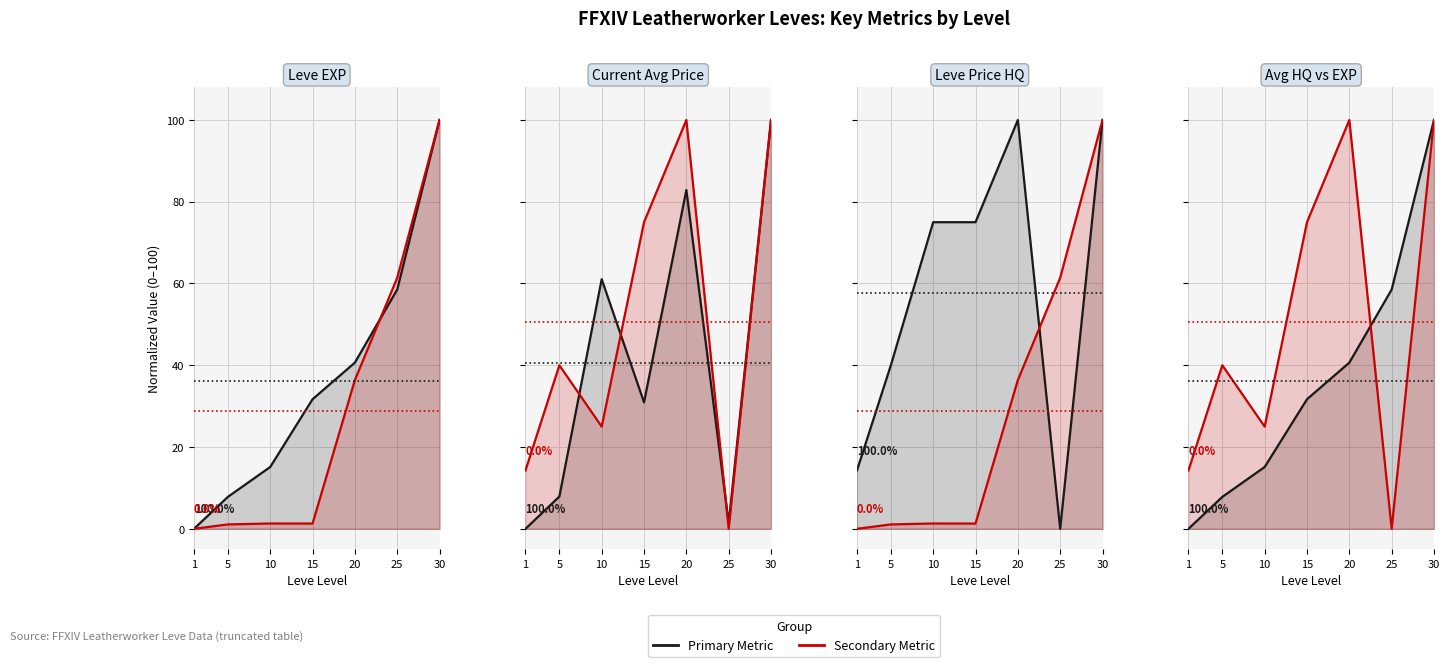

True or false: Avg Price NQ (norm) and Leve Gil (norm) intersect in this chart.

True